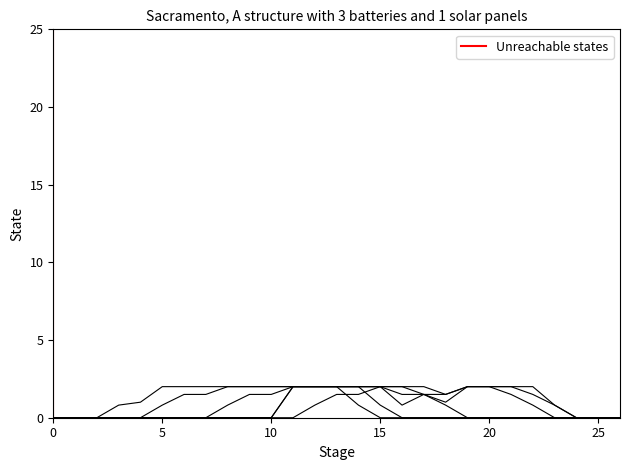

At how many categories does at least one series exceed 0?

21